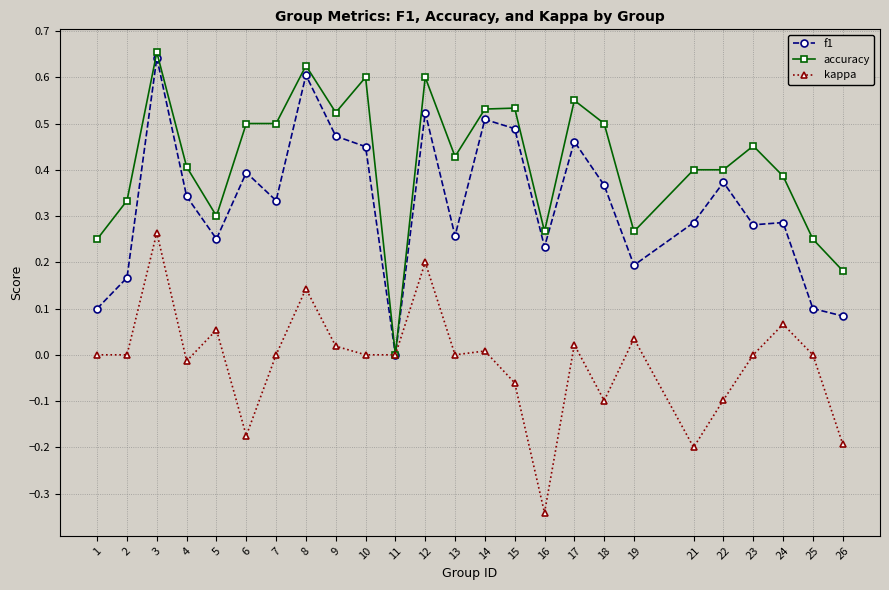

List the series in order of their peak value, lowest first.

kappa, f1, accuracy